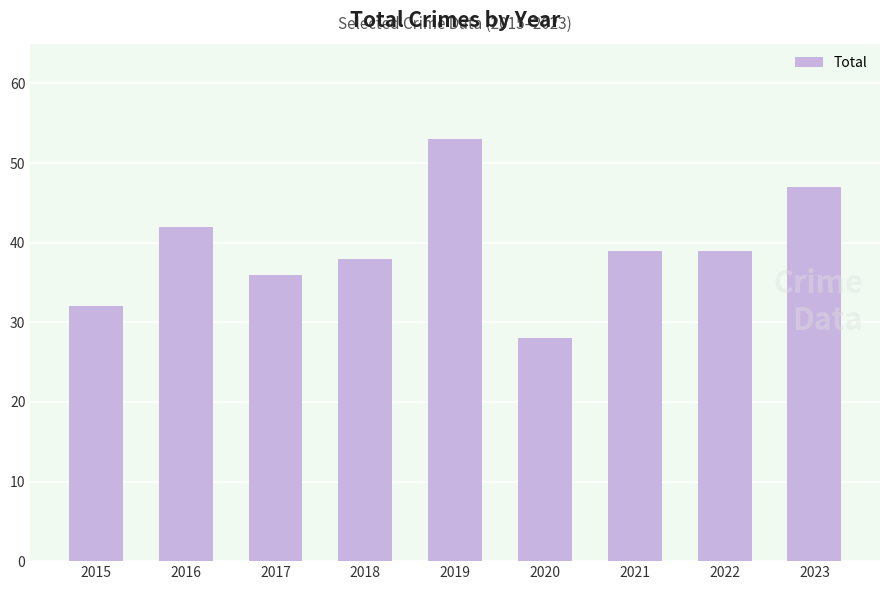

What is the smallest value displayed?

28